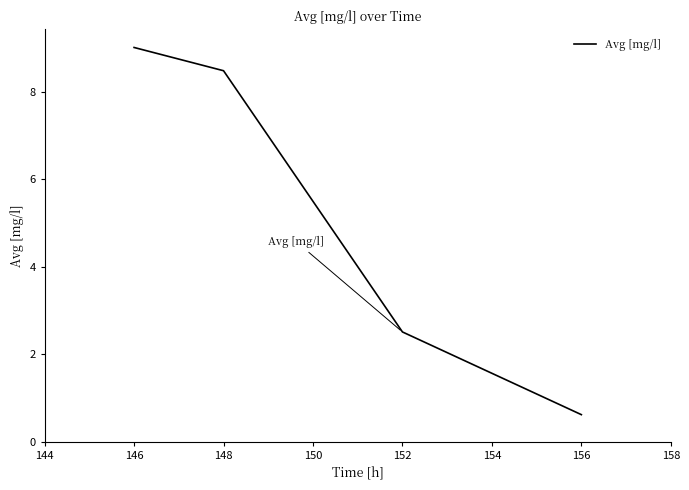

What is the difference between the maximum and minimum values?

8.4